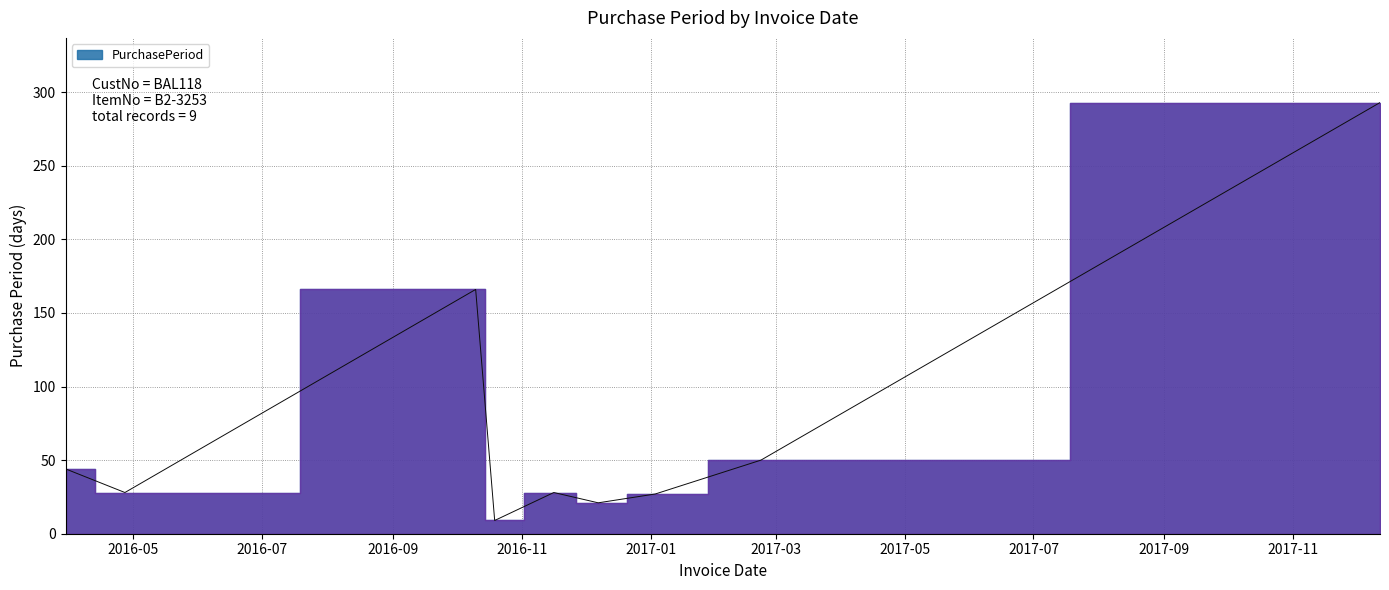

Reading left to right, what are all the values shown in this chart?

44	28	166	9	28	21	27	50	293